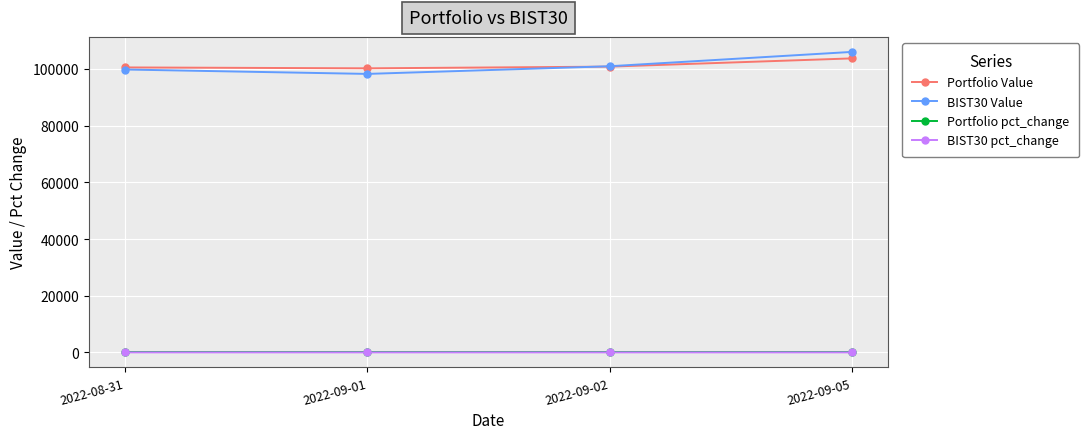

How many lines are shown in the chart?

4